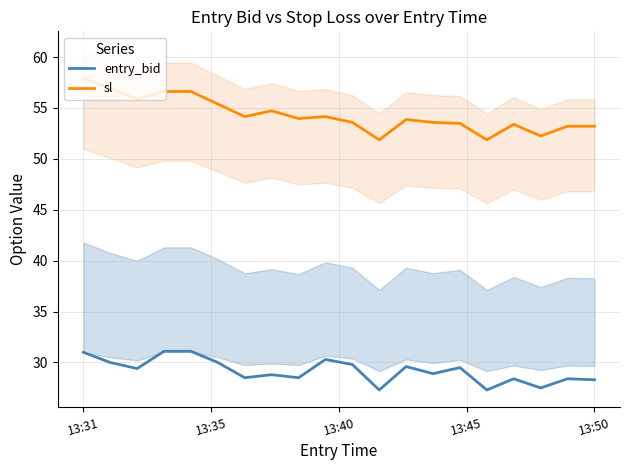

True or false: entry_bid and sl intersect in this chart.

False